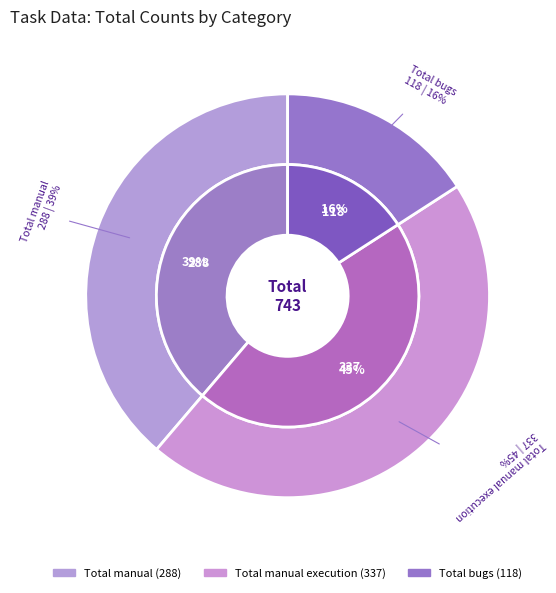

Is it true that Total bugs is 16% of the pie?

True